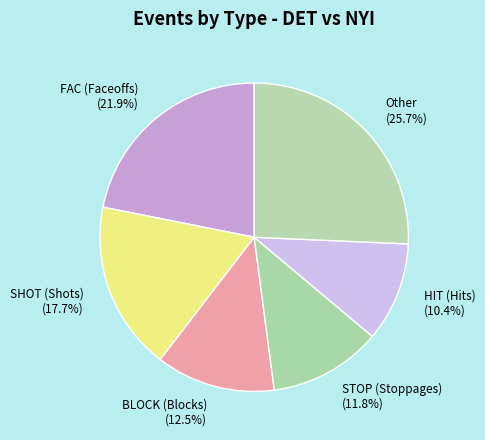

Is there a majority slice in this chart?

No